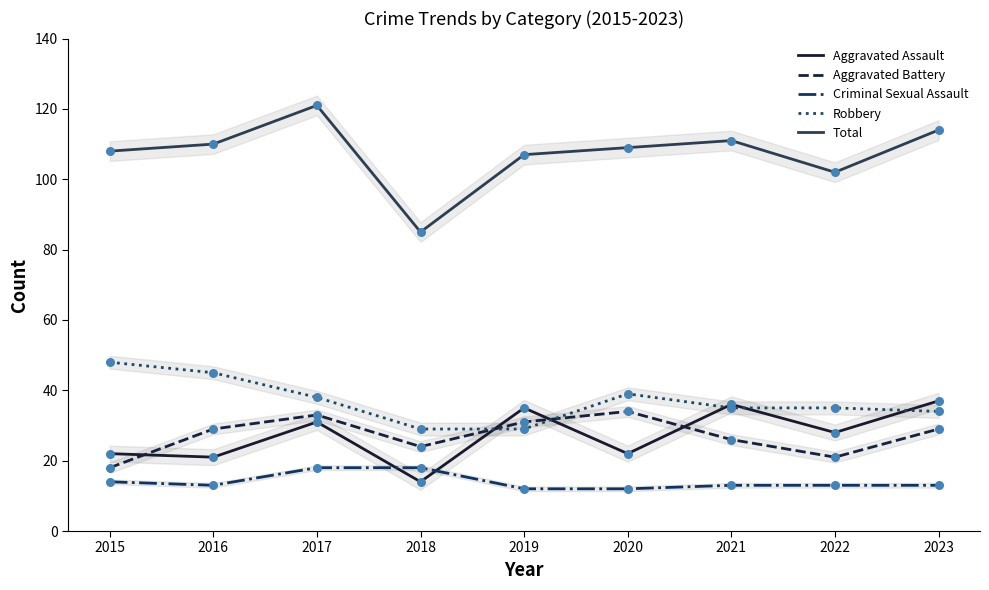

Which series has the widest spread of Y values?

Total